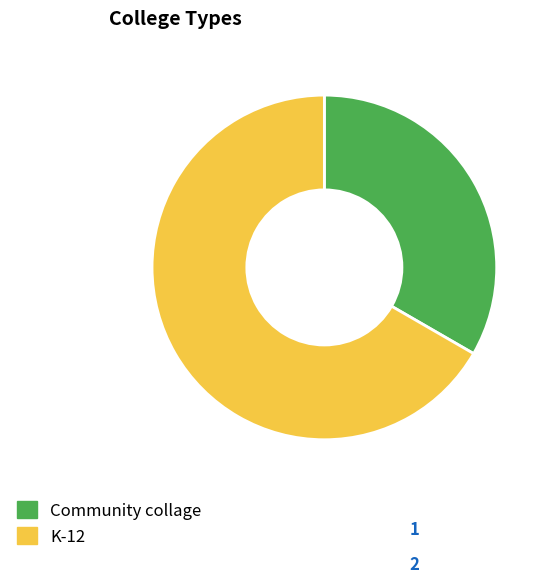

Rank the categories by value from lowest to highest.

Community collage, K-12